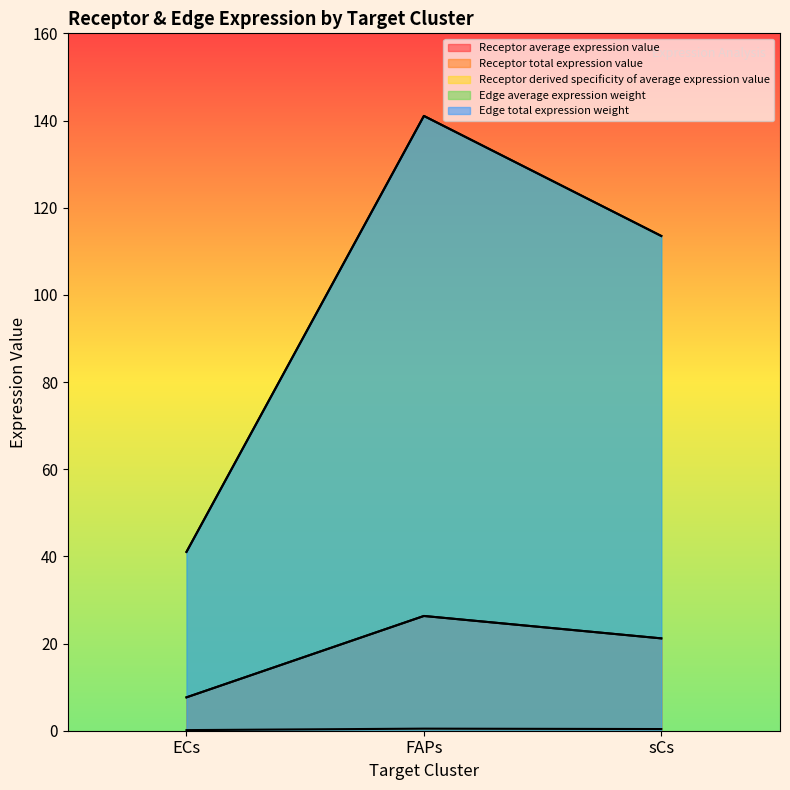

Which series has the largest total across all categories?

Edge average expression weight